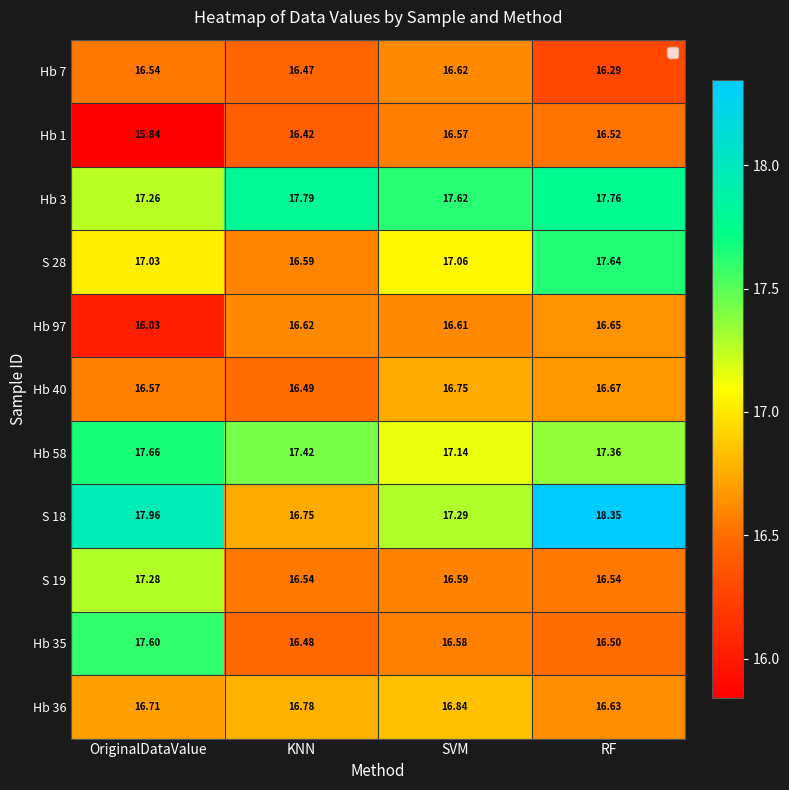

At which label is Hb 3 closest to 17?

OriginalDataValue